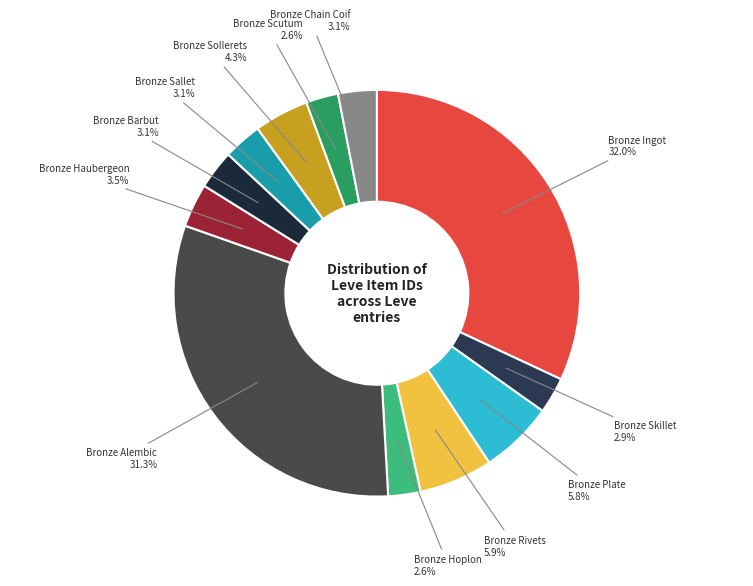

Does any single category account for the majority?

No